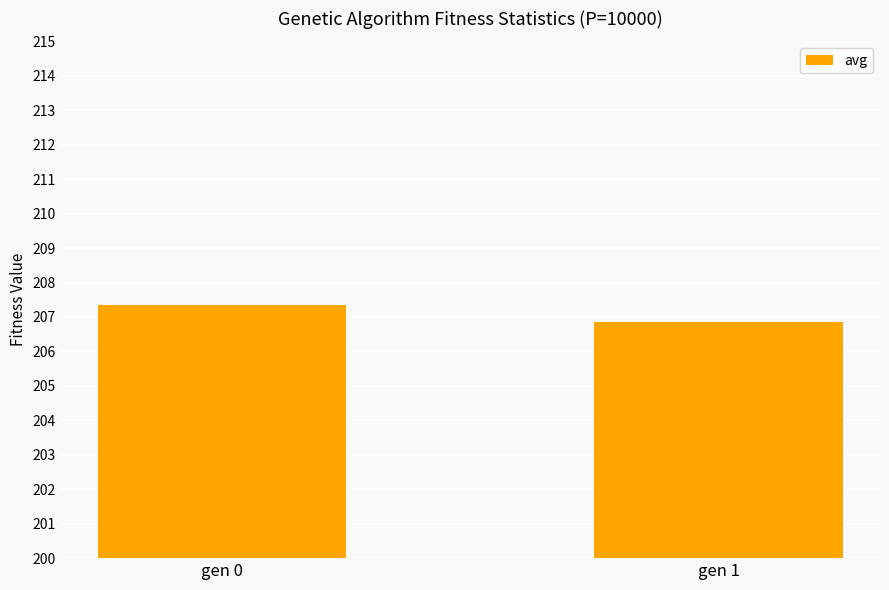

What is the approximate value at gen 0?

207.3